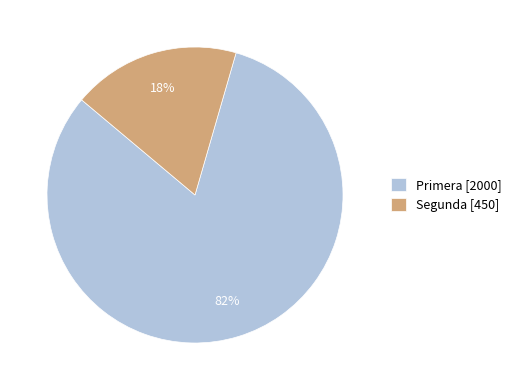

Which has a higher value, Segunda [450] or Primera [2000]?

Primera [2000]